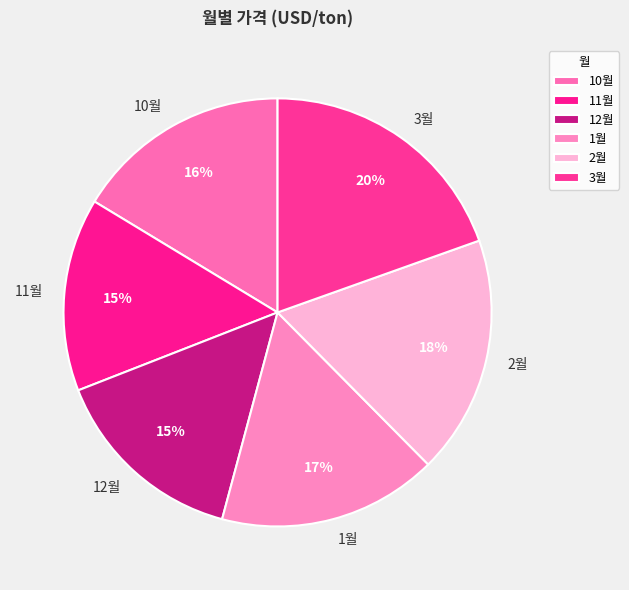

True or false: 2월 accounts for 18% of the total.

True